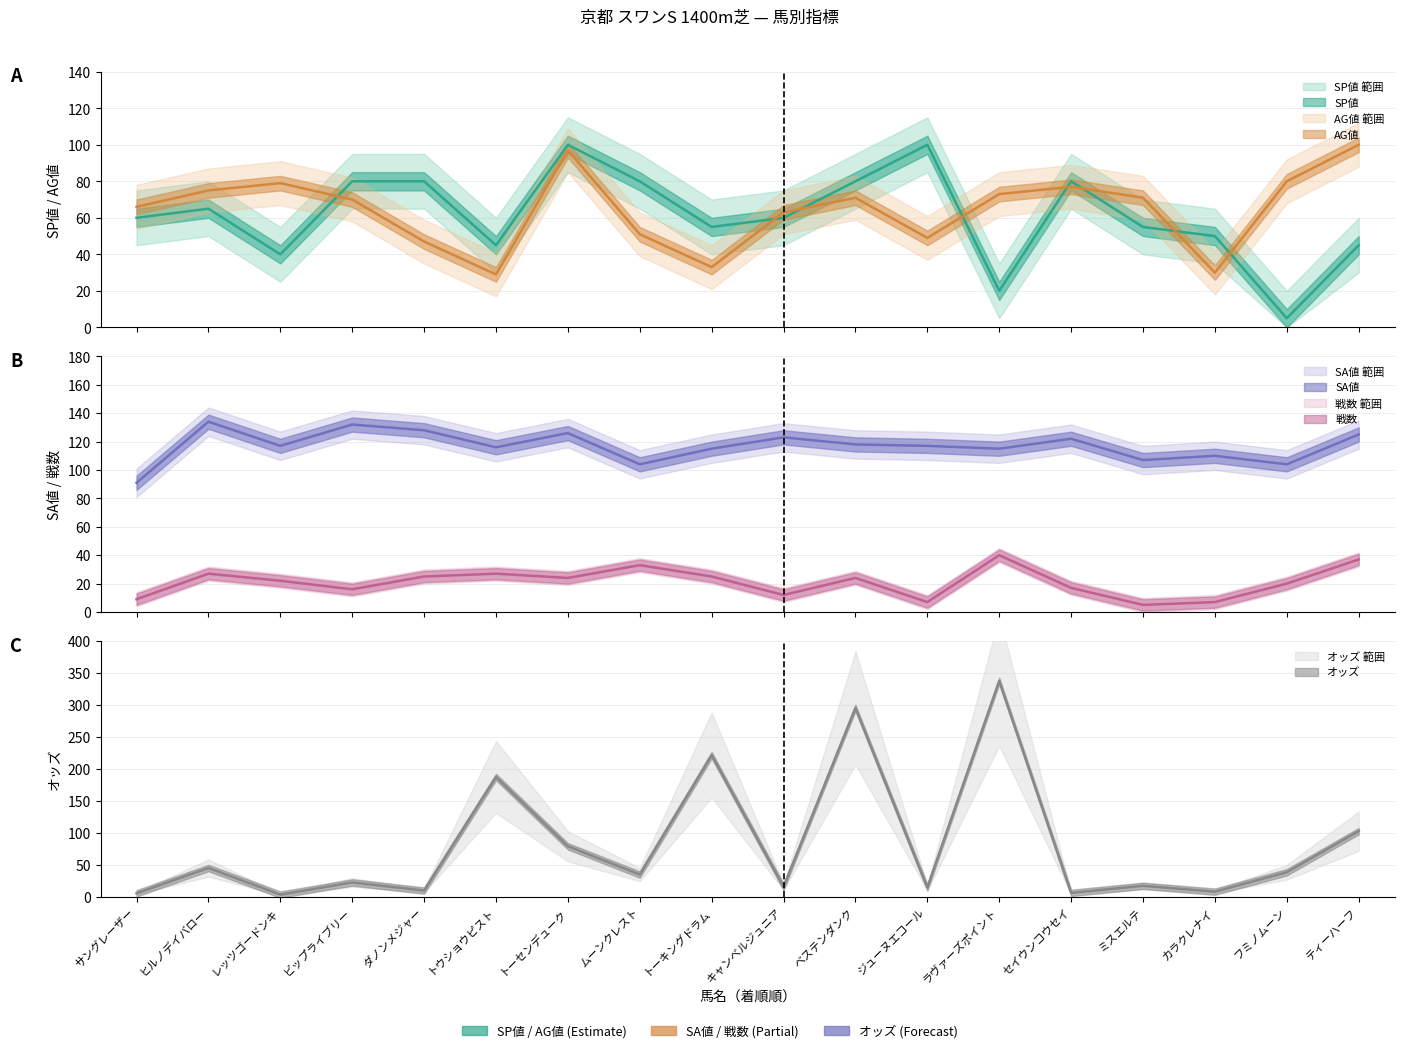

How many data points does each series have?

18